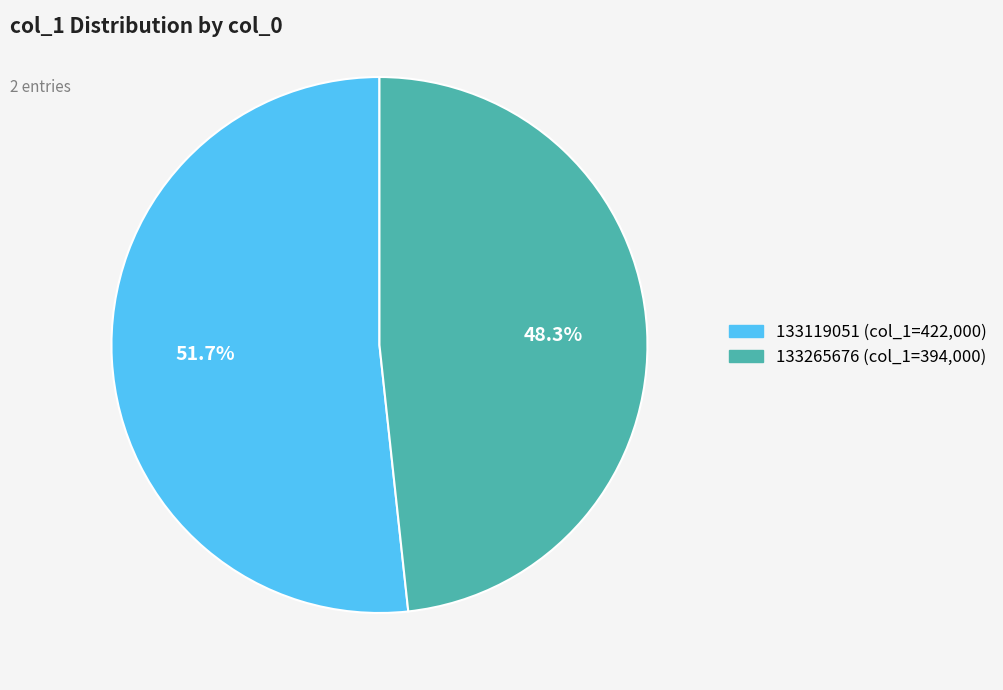

What percentage is the 133119051 slice, to the nearest percent?

52%